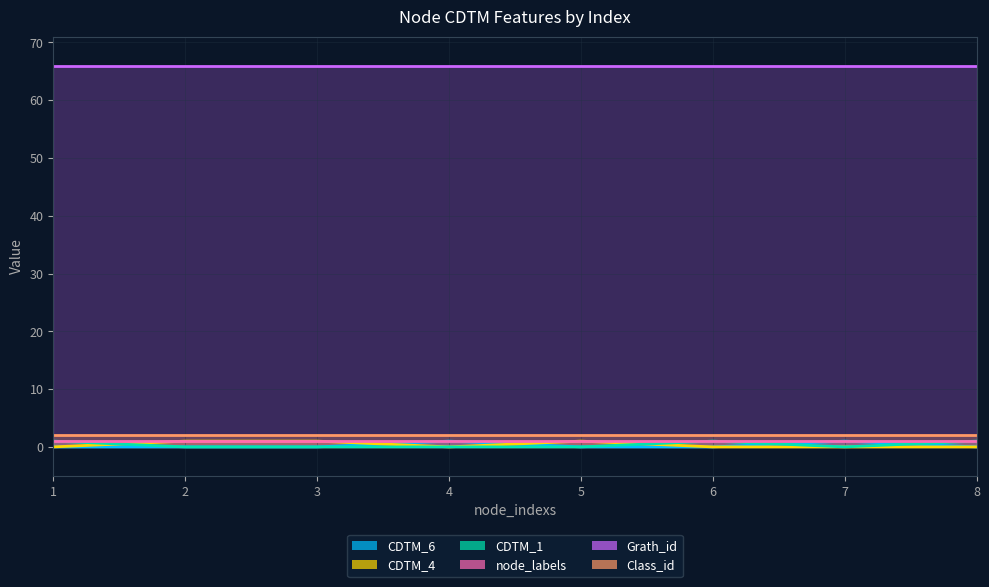

How many intersections are there between CDTM_4 and CDTM_1?

2